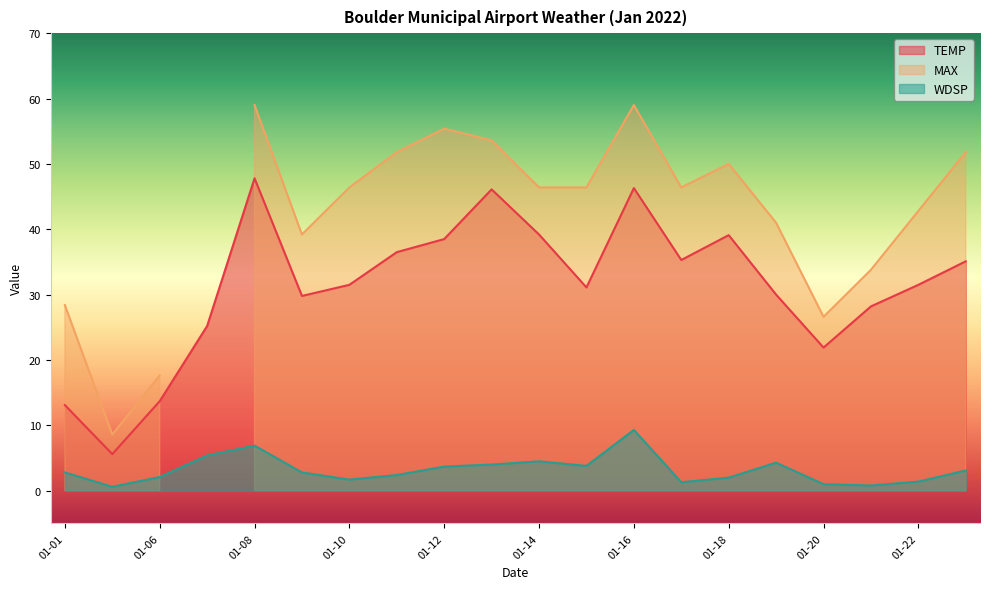

Is it true that TEMP equals 31.5 at 01-22?

True